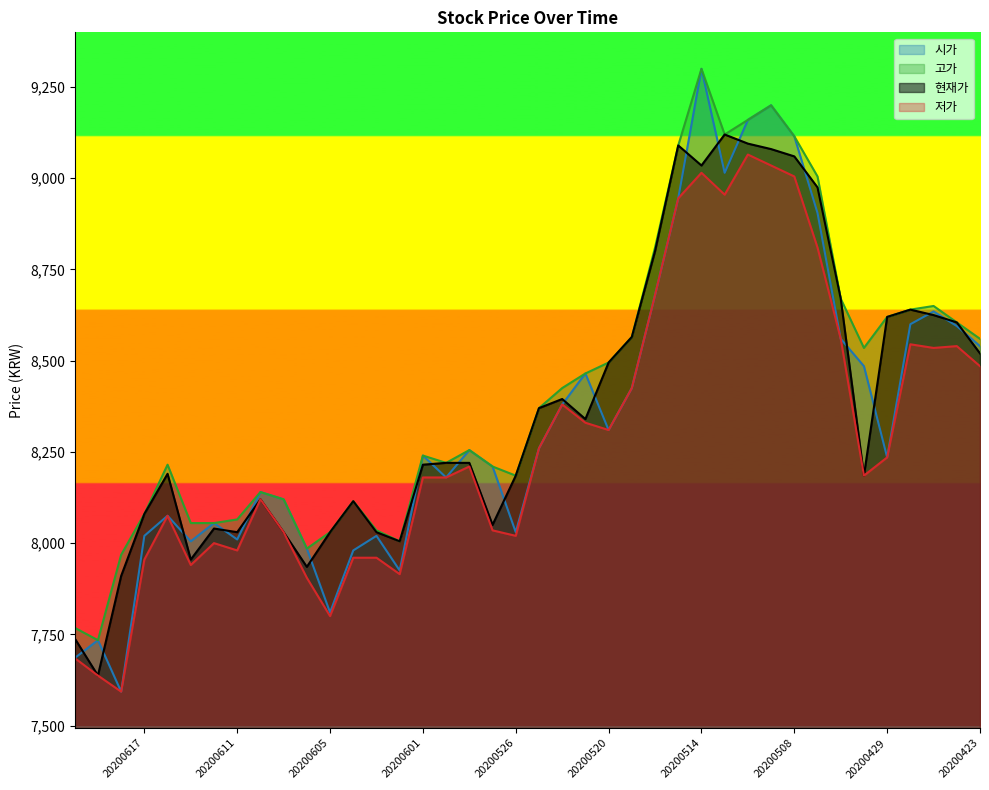

Which series has the widest spread of values?

시가